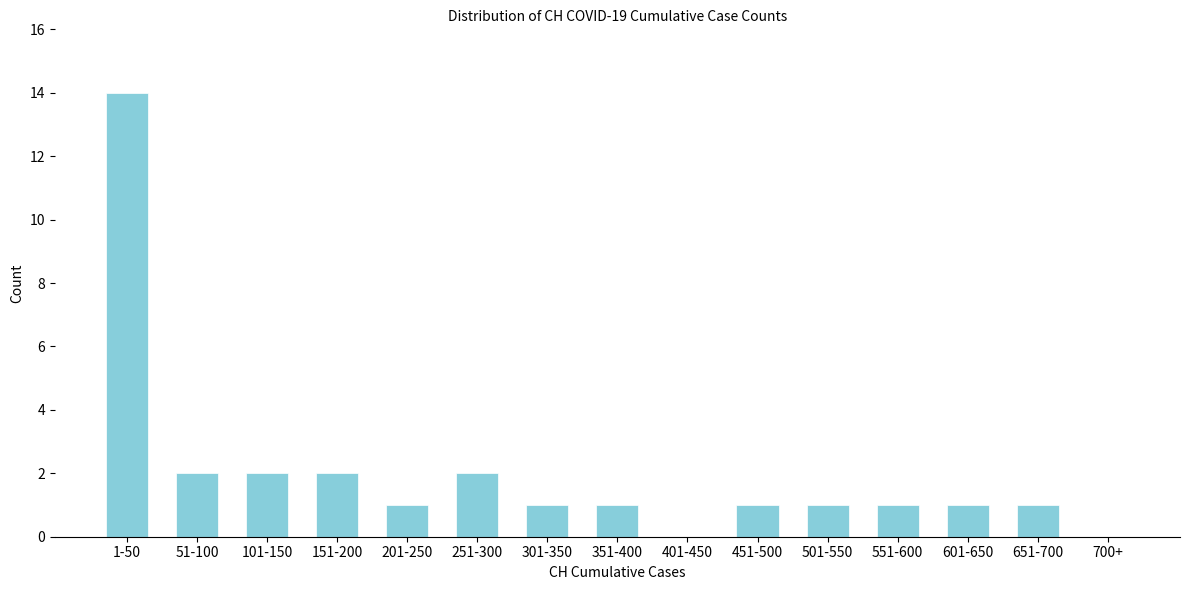

Reading left to right, transcribe all the data shown in this chart.

1-50=14	51-100=2	101-150=2	151-200=2	201-250=1	251-300=2	301-350=1	351-400=1	401-450=0	451-500=1	501-550=1	551-600=1	601-650=1	651-700=1	700+=0